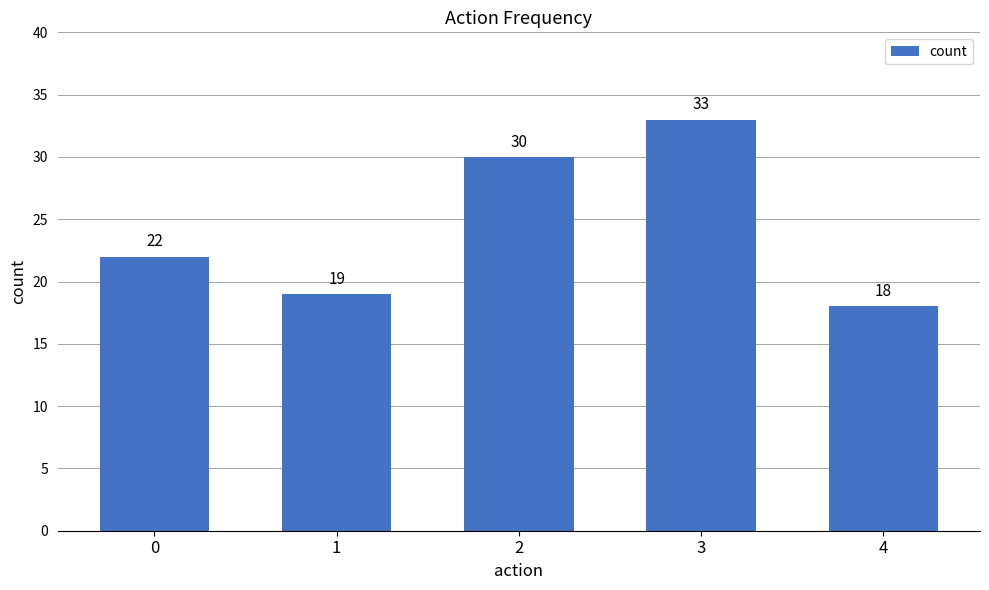

What is the sum of all values?

122